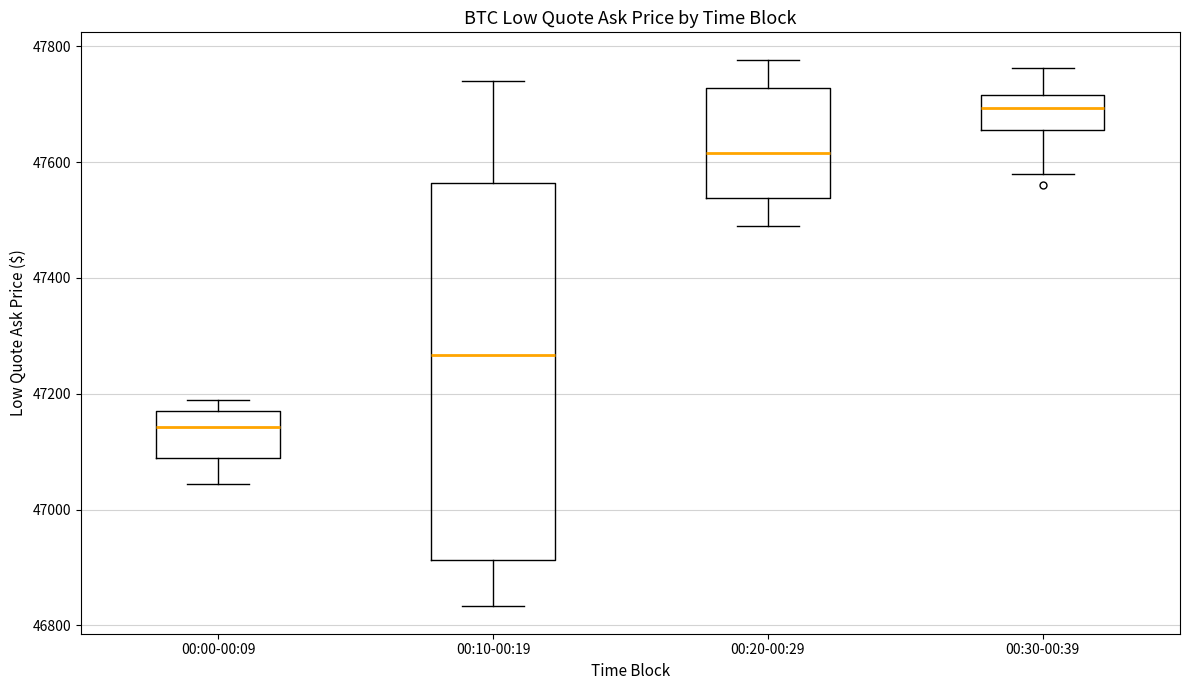

Reading left to right, read every box against the y-axis: the position of its median line, the range the box covers, and the ends of its whiskers. The values are not printed on the chart, so give them approximately, as read against the axis.

00:00-00:09: median 47140, box 47080 to 47180, whiskers 47040 to 47180 (just above the box's upper edge)
00:10-00:19: median 47260, box 46920 to 47560, whiskers 46840 to 47740
00:20-00:29: median 47620, box 47540 to 47720, whiskers 47480 to 47780
00:30-00:39: median 47700, box 47660 to 47720, whiskers 47580 to 47760